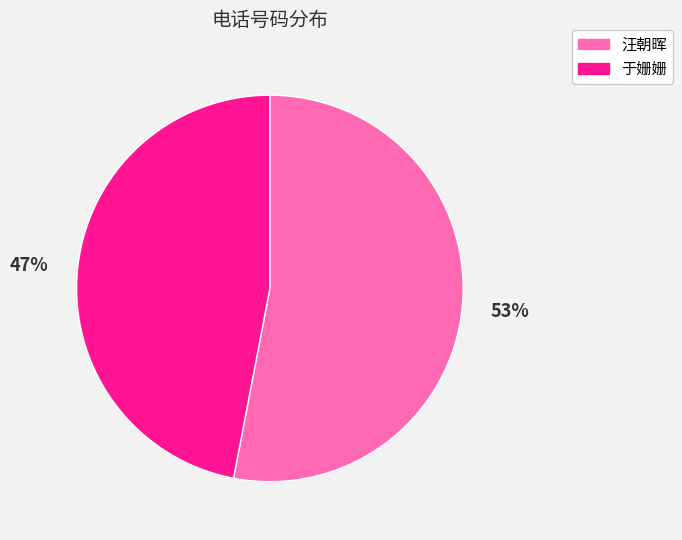

To the nearest percent, what is the difference between the largest and smallest slice percentages?

6%